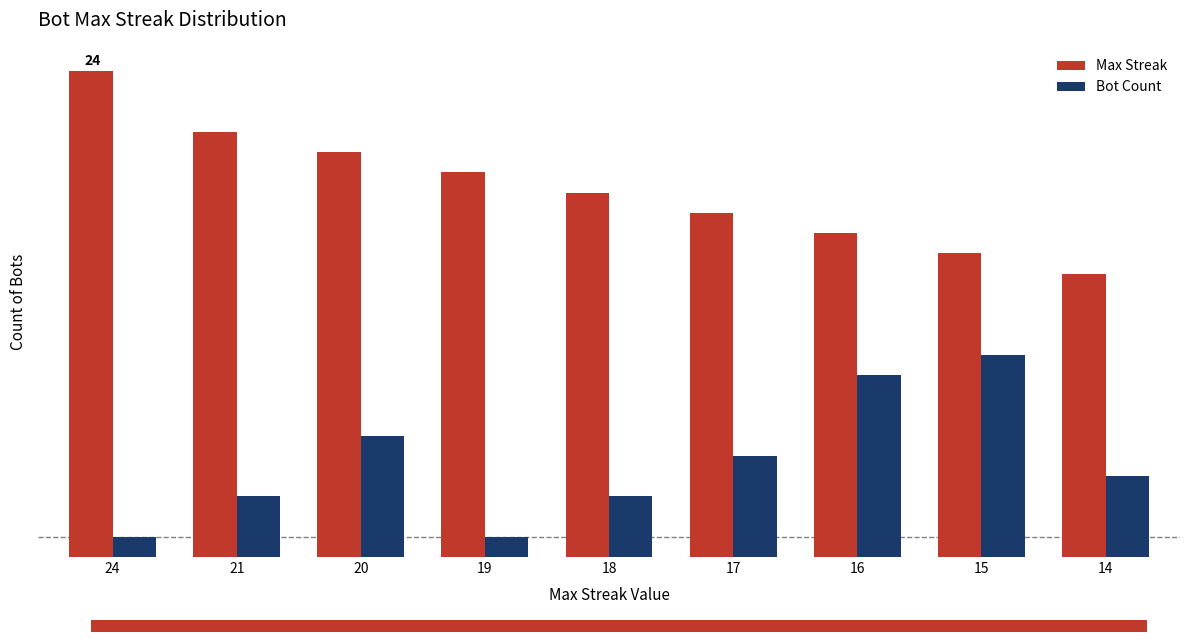

Is the value of Bot Count at 21 greater than the value of Max Streak at 19?

No